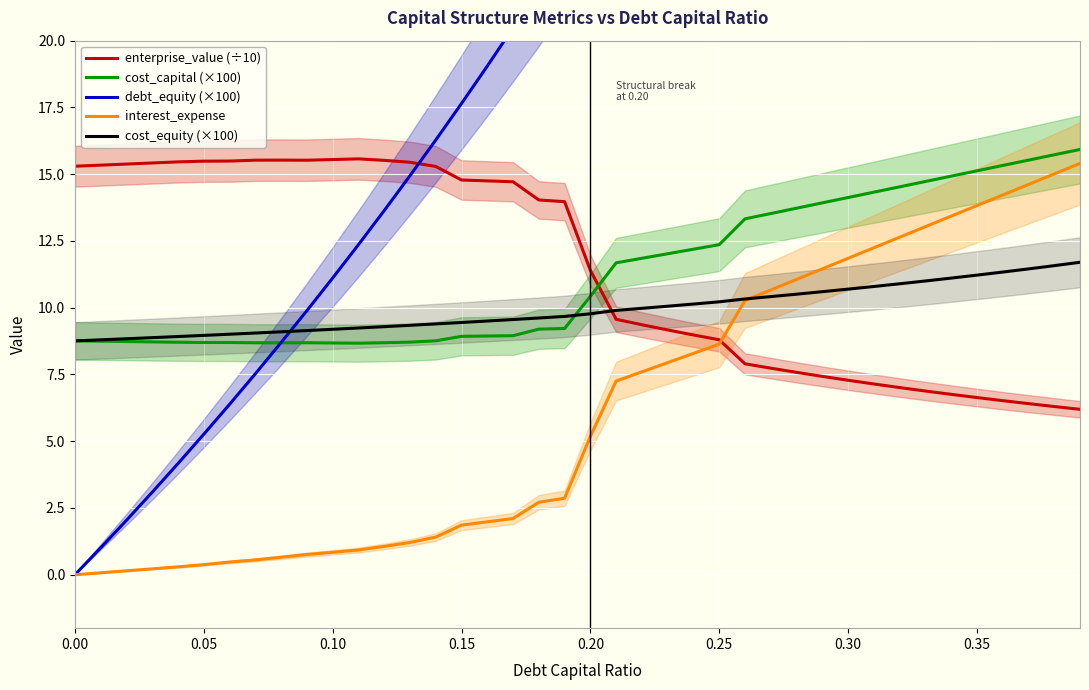

What is the lowest value of the cost_equity (×100) series?

8.8